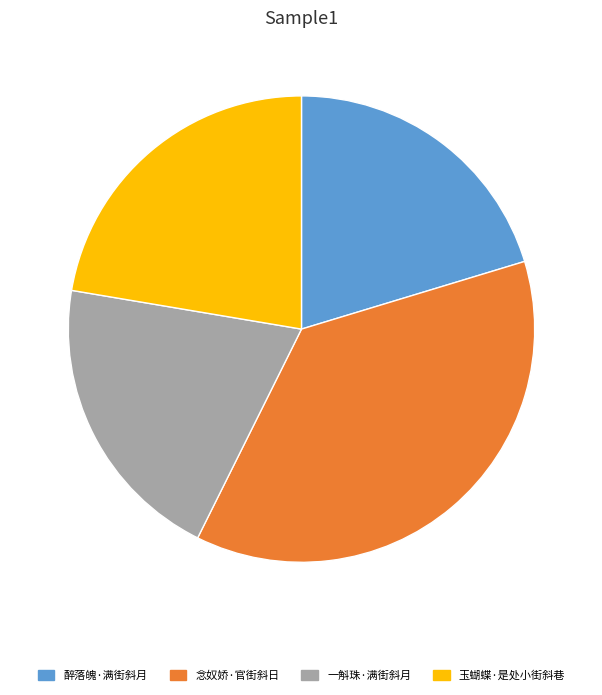

Which slice is the largest?

念奴娇·官街斜日